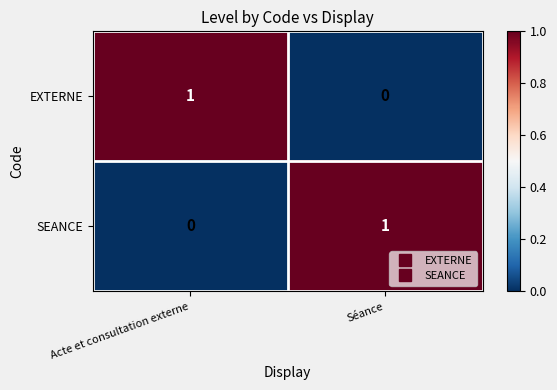

List the labels in order of EXTERNE value, largest first.

Acte et consultation externe, Séance